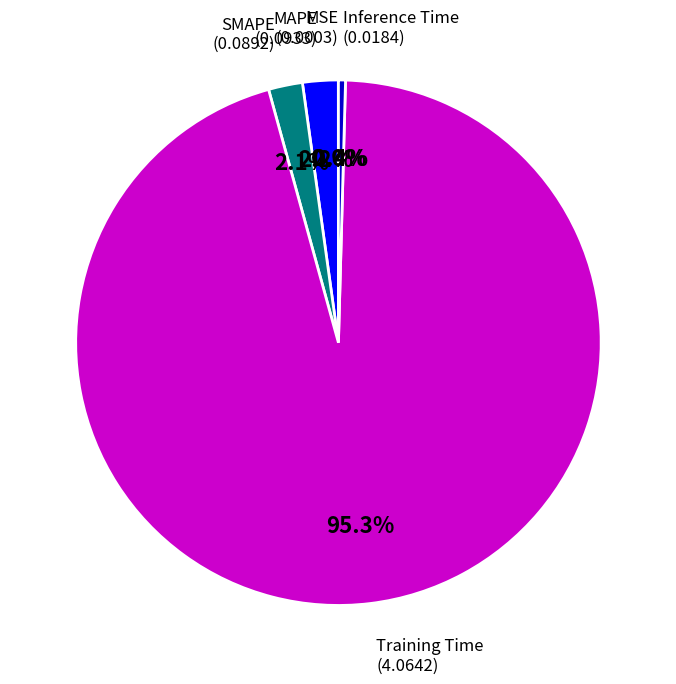

Does any single category account for the majority?

Yes